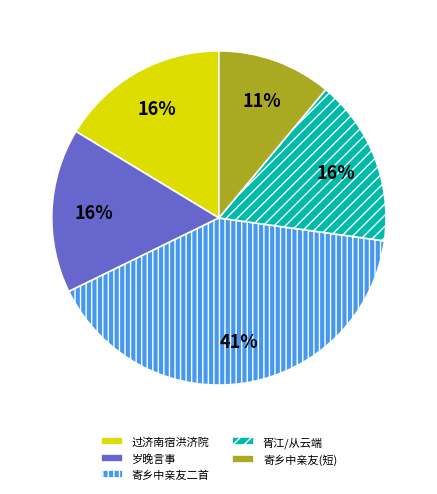

What percentage is the 寄乡中亲友(短) slice, to the nearest percent?

11%